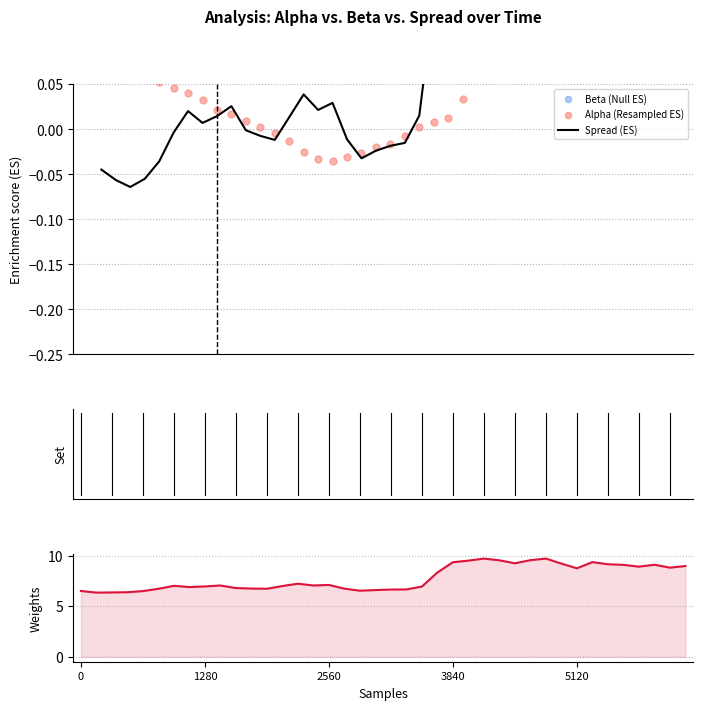

At how many categories does at least one series exceed 1?

40